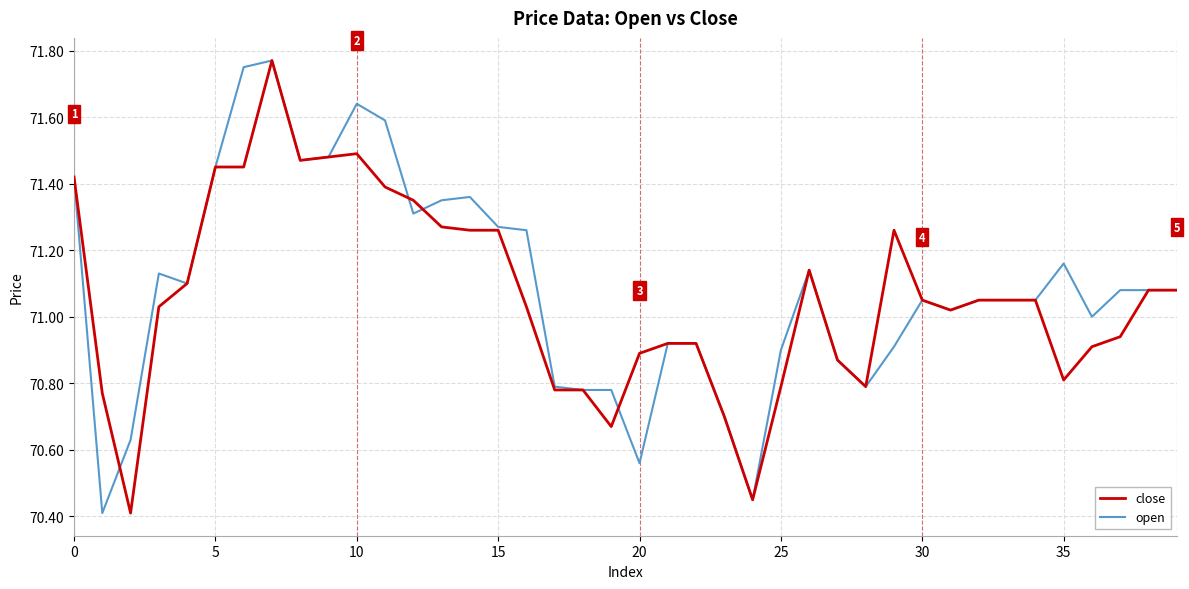

Is it true that open equals 22.4 at 10?

False